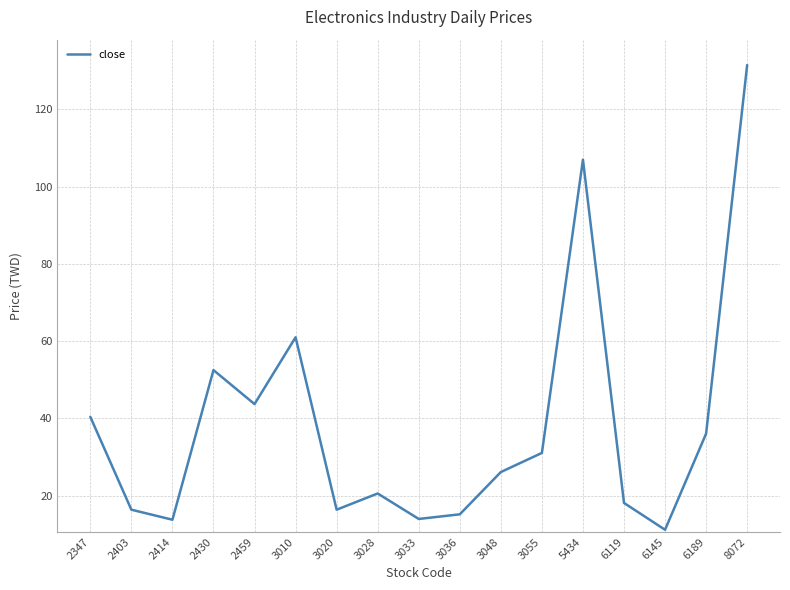

What is the change in value from 2403 to 3055?

+14.7